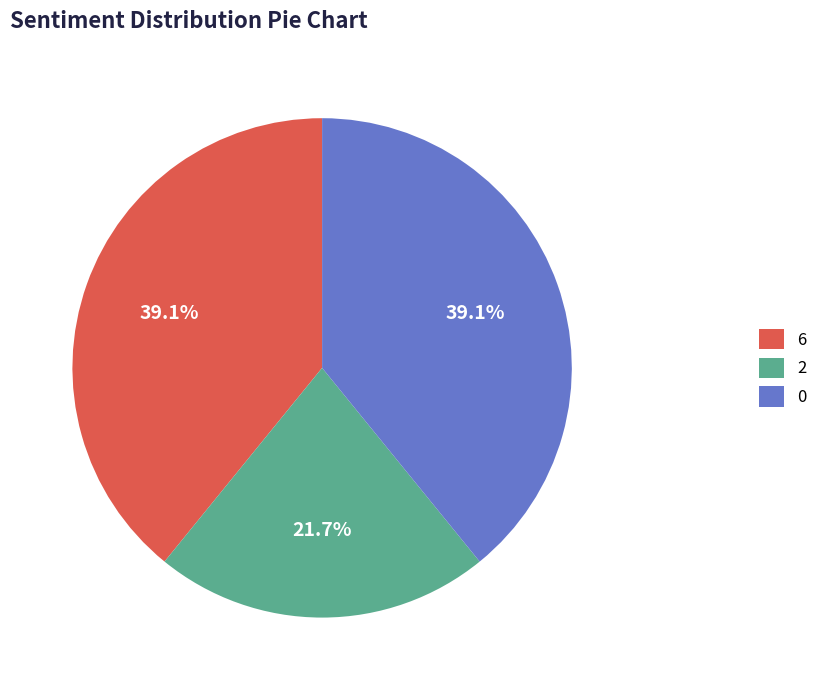

Is the sum of 6 and 2 greater than half?

Yes